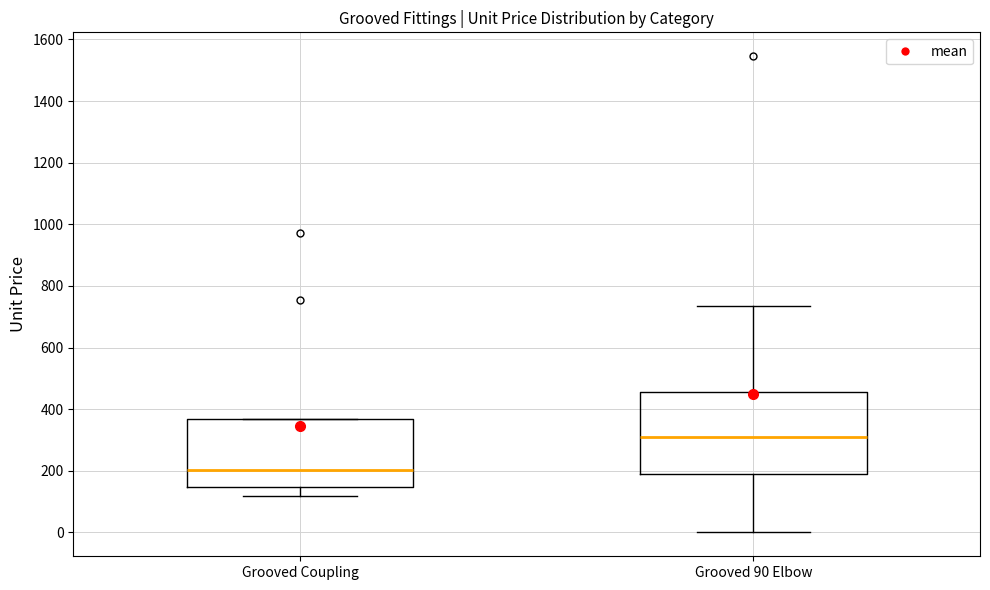

Which box's median line is the lowest?

Grooved Coupling